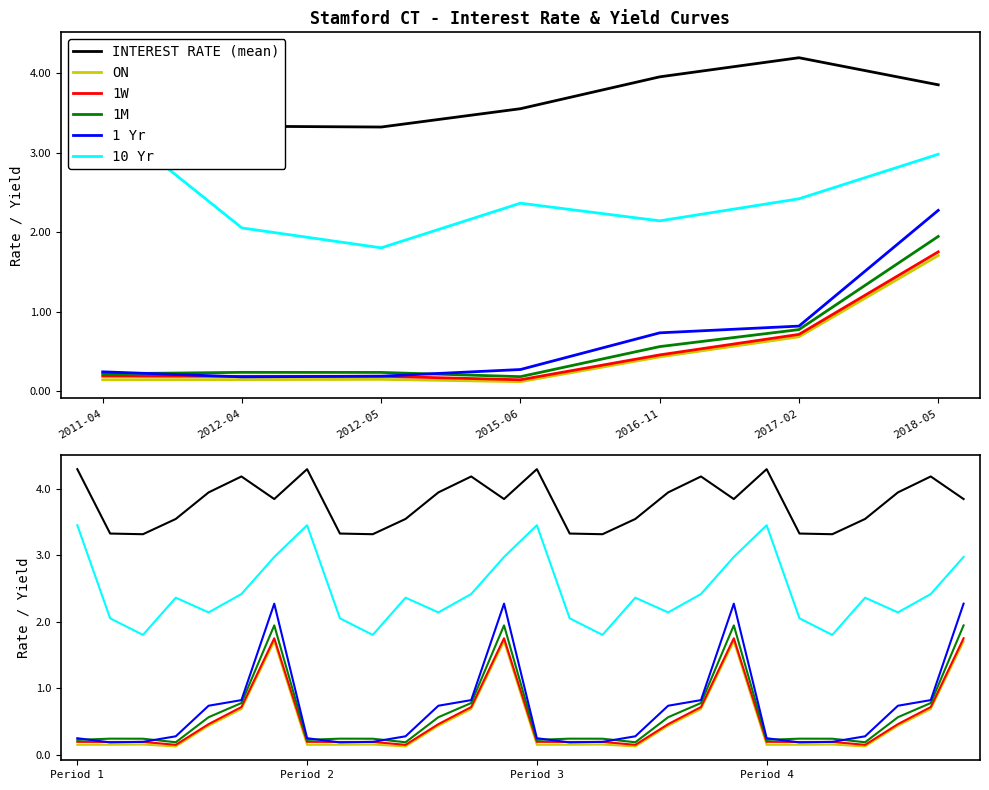

Where is the first local maximum for 1 Yr?

2018-05